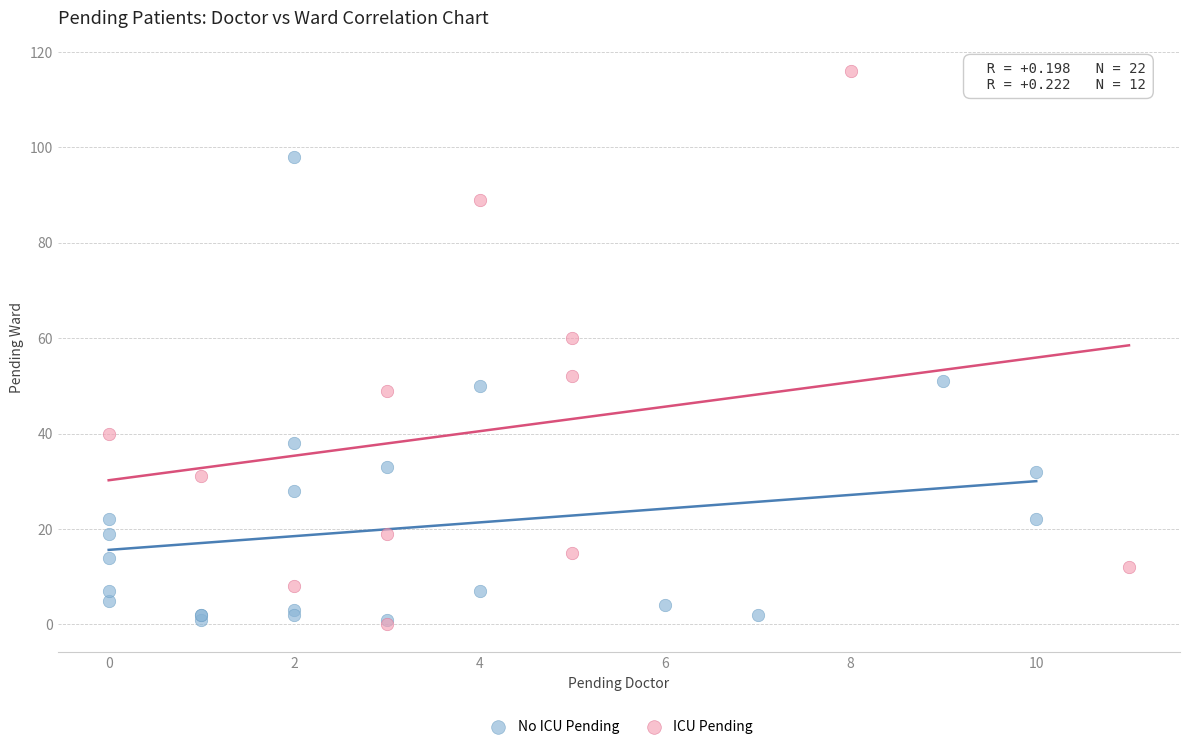

Which series reaches the maximum Y coordinate?

ICU Pending